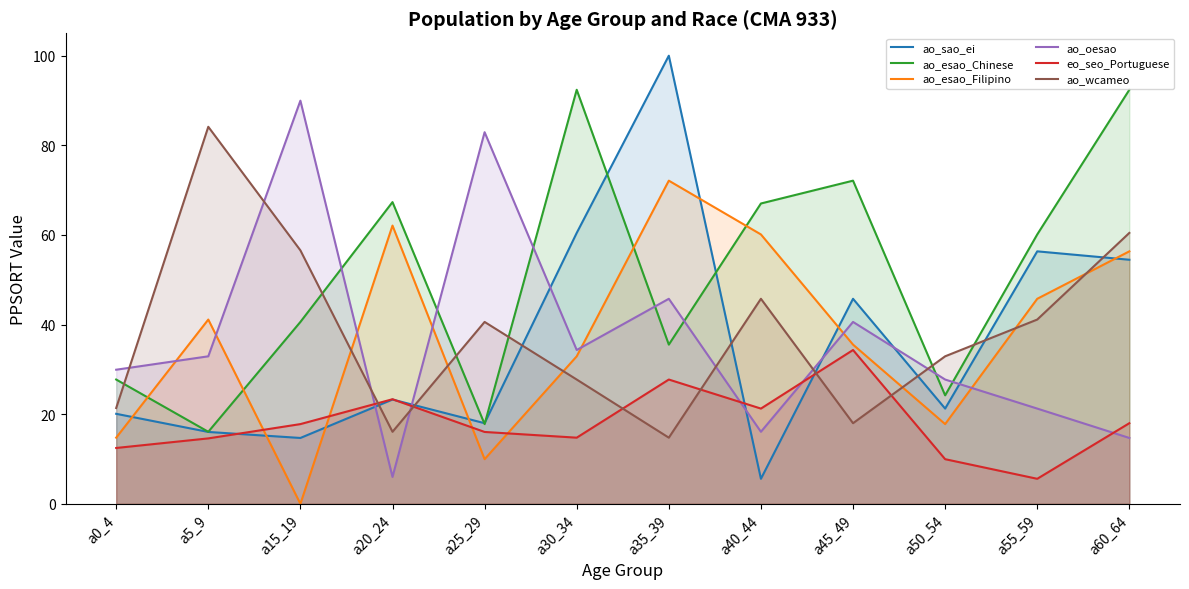

What is the greatest value displayed?

100.0